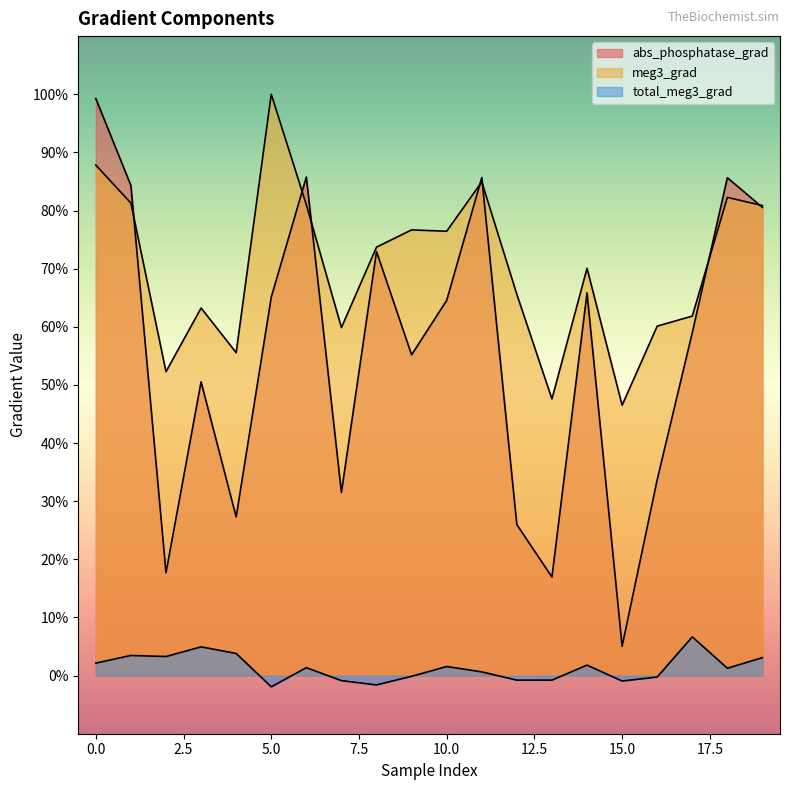

At which label is abs_phosphatase_grad closest to 0?

15